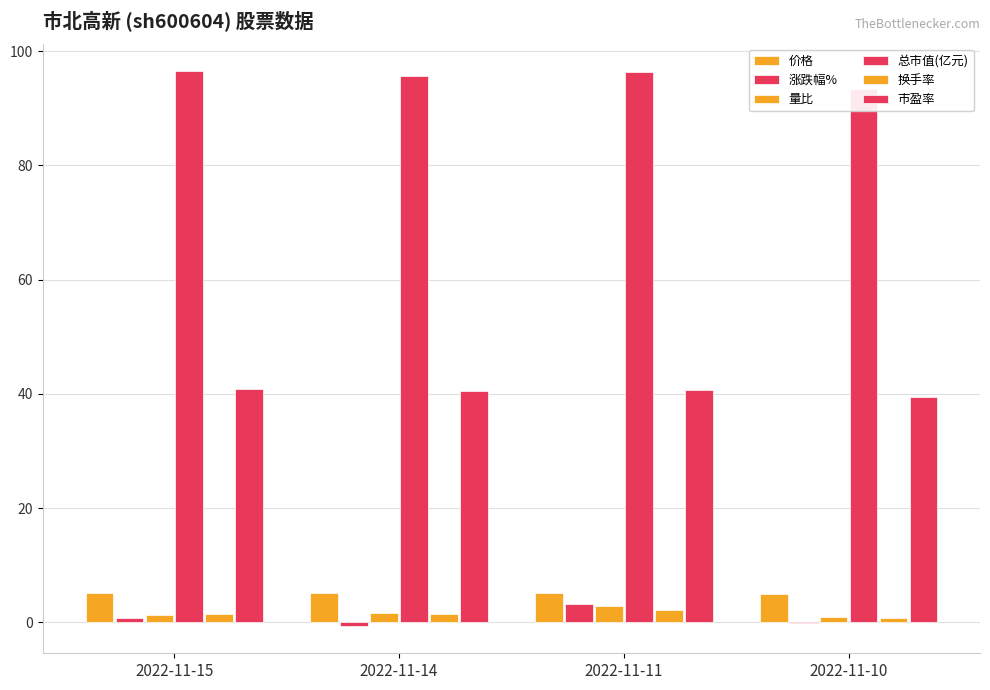

Which category has the highest value in the 换手率 series?

2022-11-11